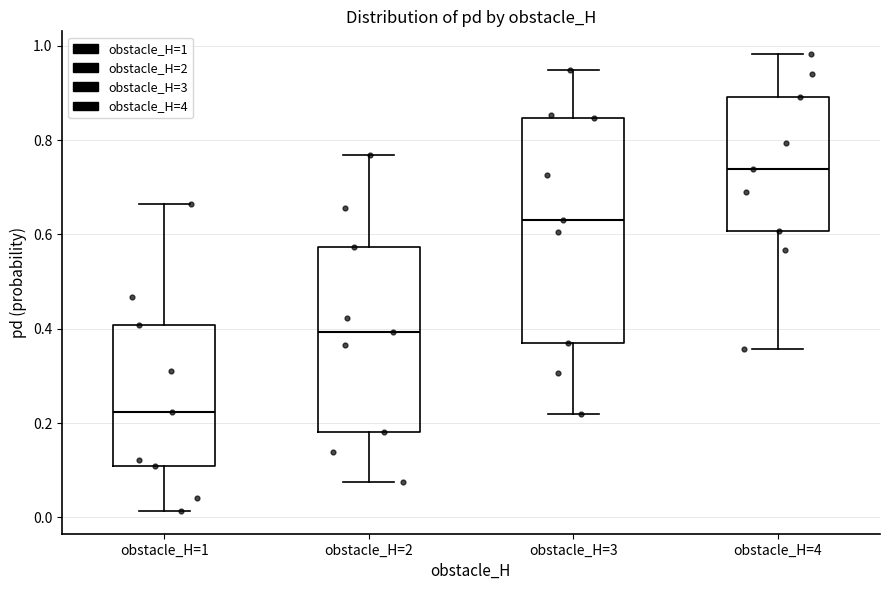

Where is the upper edge of the box for obstacle_H=2 on the y-axis? The values are not printed on the chart, so give them approximately, as read against the axis.

0.58